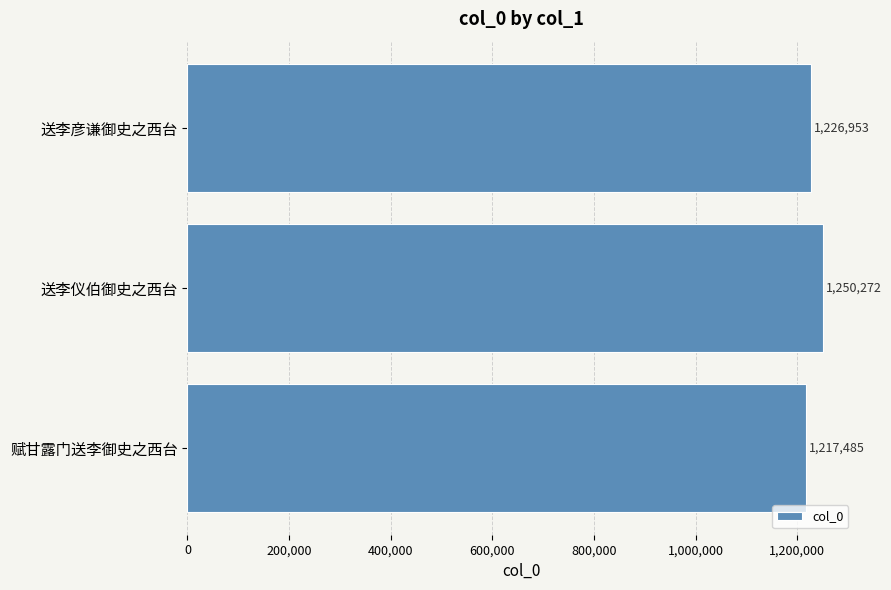

What is the maximum value shown in the chart?

1250272